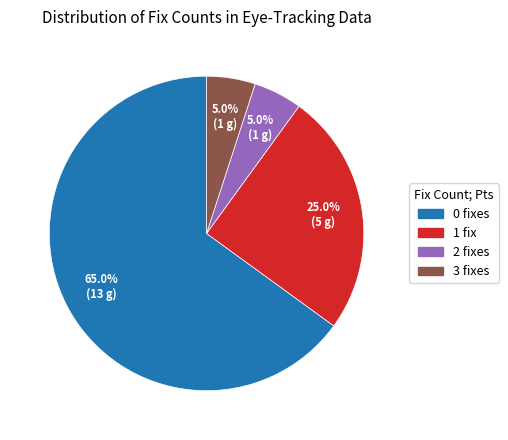

Does any single category account for the majority?

Yes